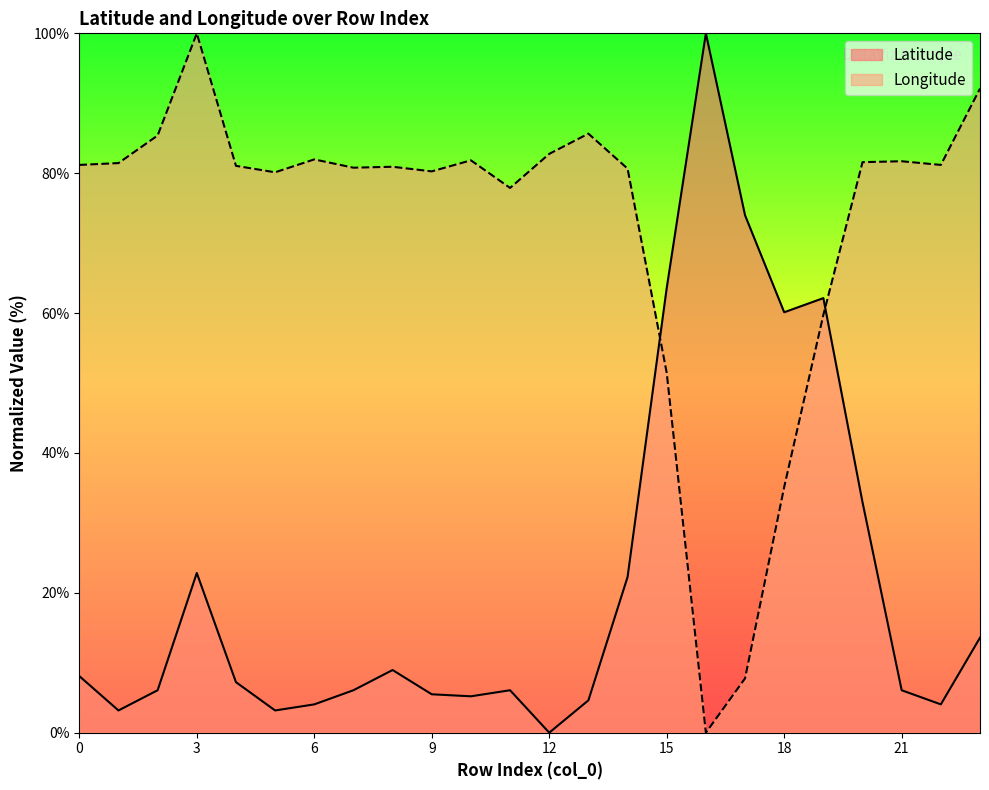

Where is Longitude nearest to the value 50?

15